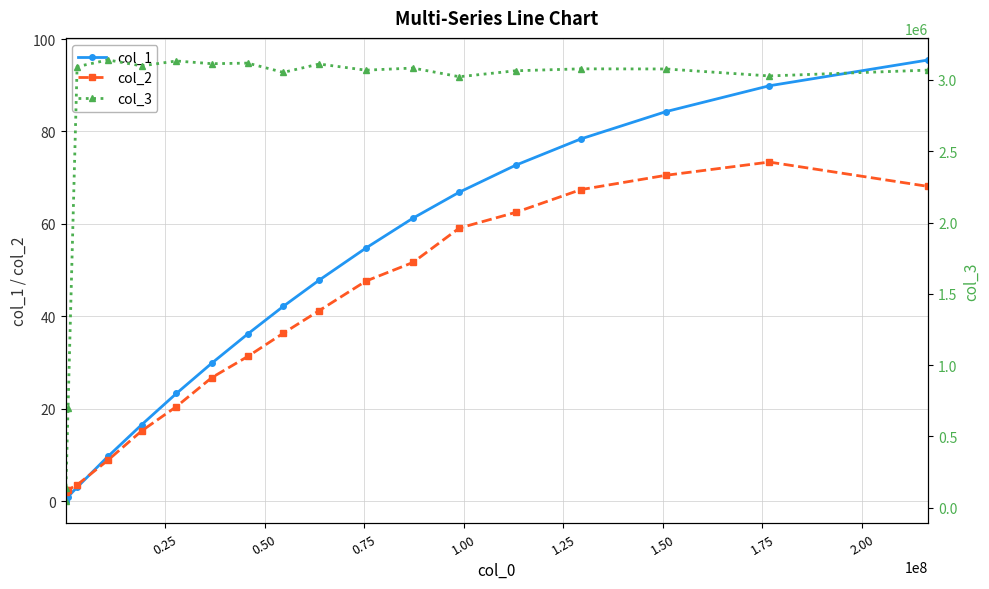

What is the average value of the col_3 series?

2643972.5